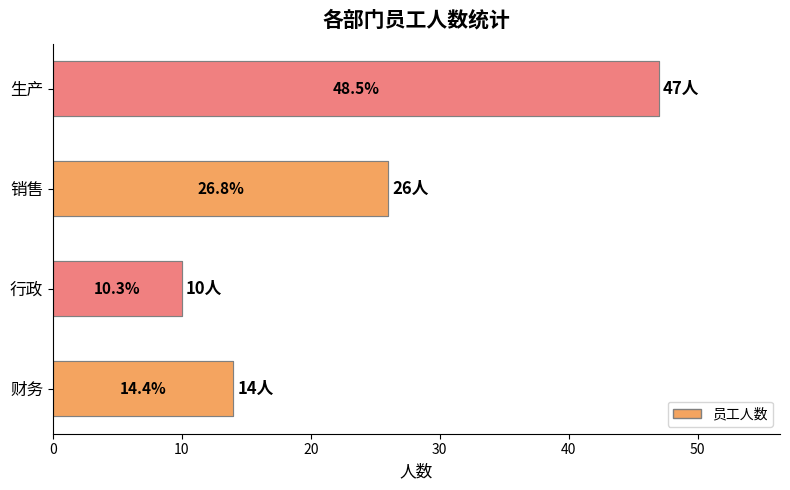

What is the change in value from 销售 to 生产?

+21